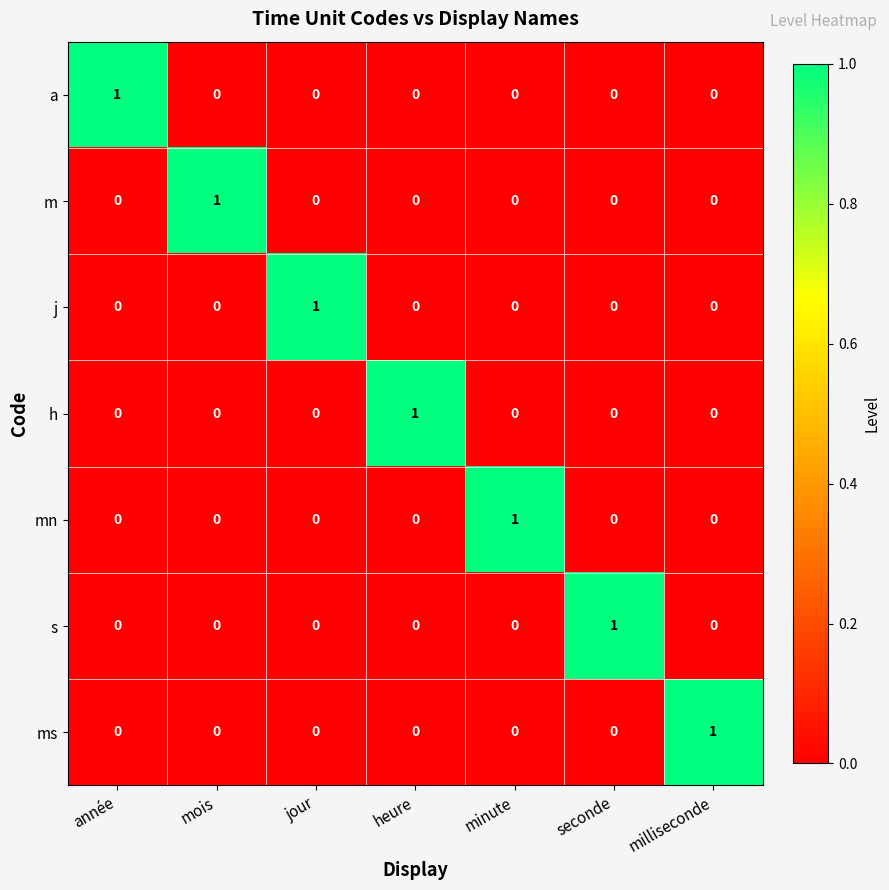

The mn series shows 0 at milliseconde. True or false?

True